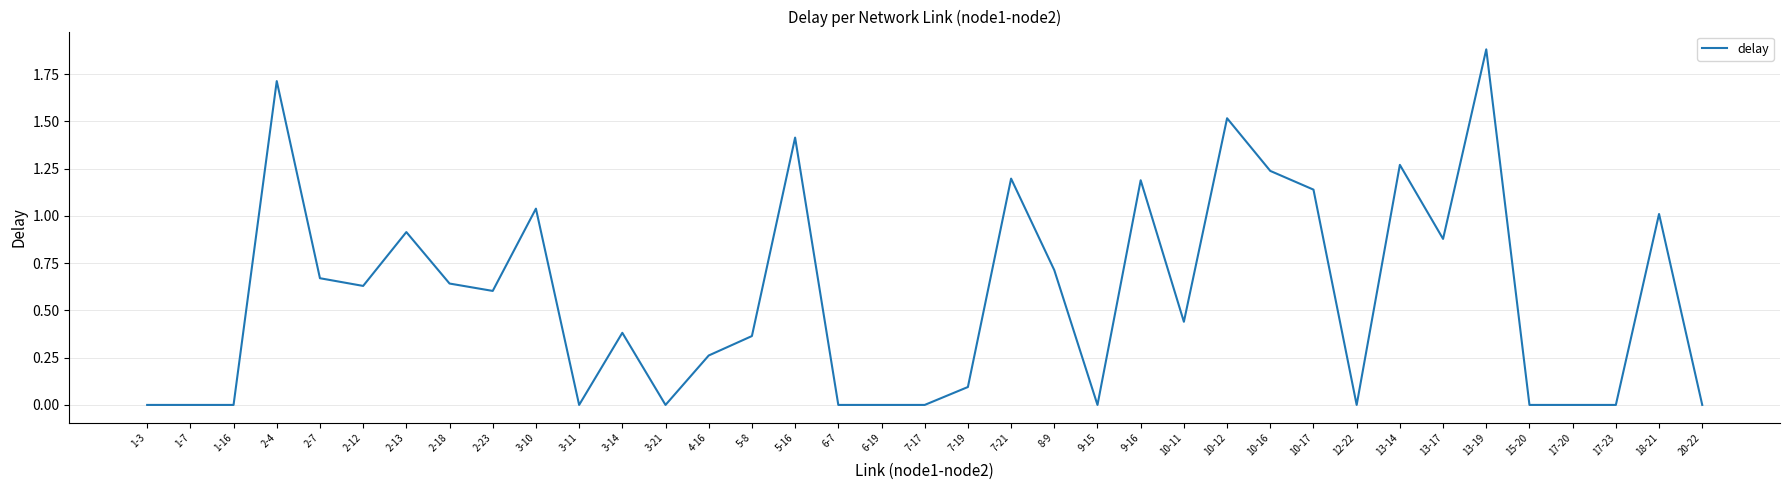

What position from the right is 6-19?

20